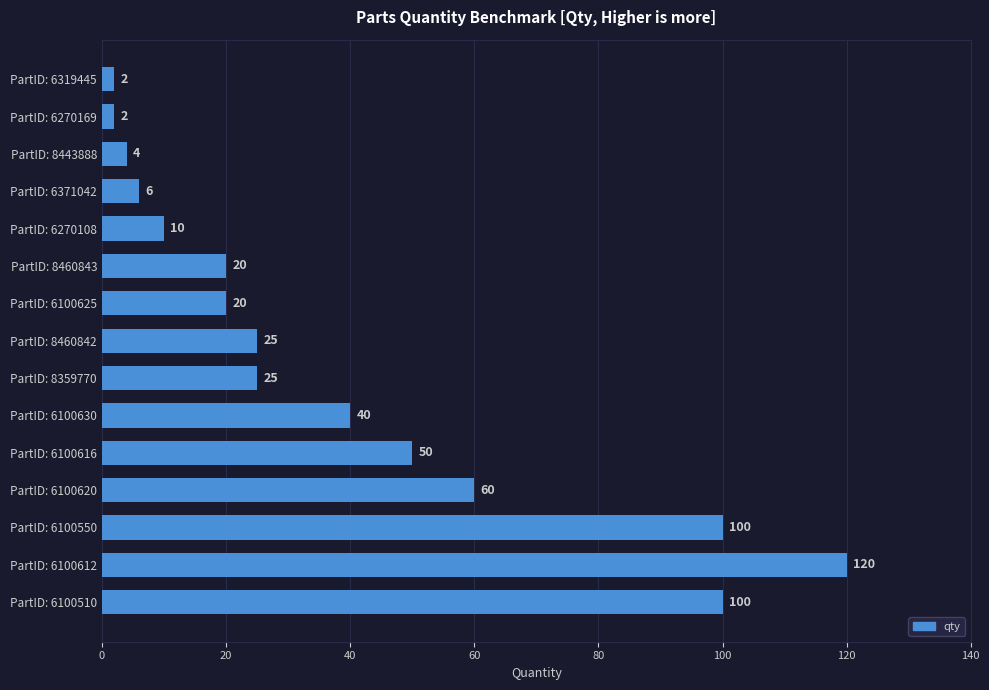

The chart shows a value of 120 at PartID: 6100612. True or false?

True